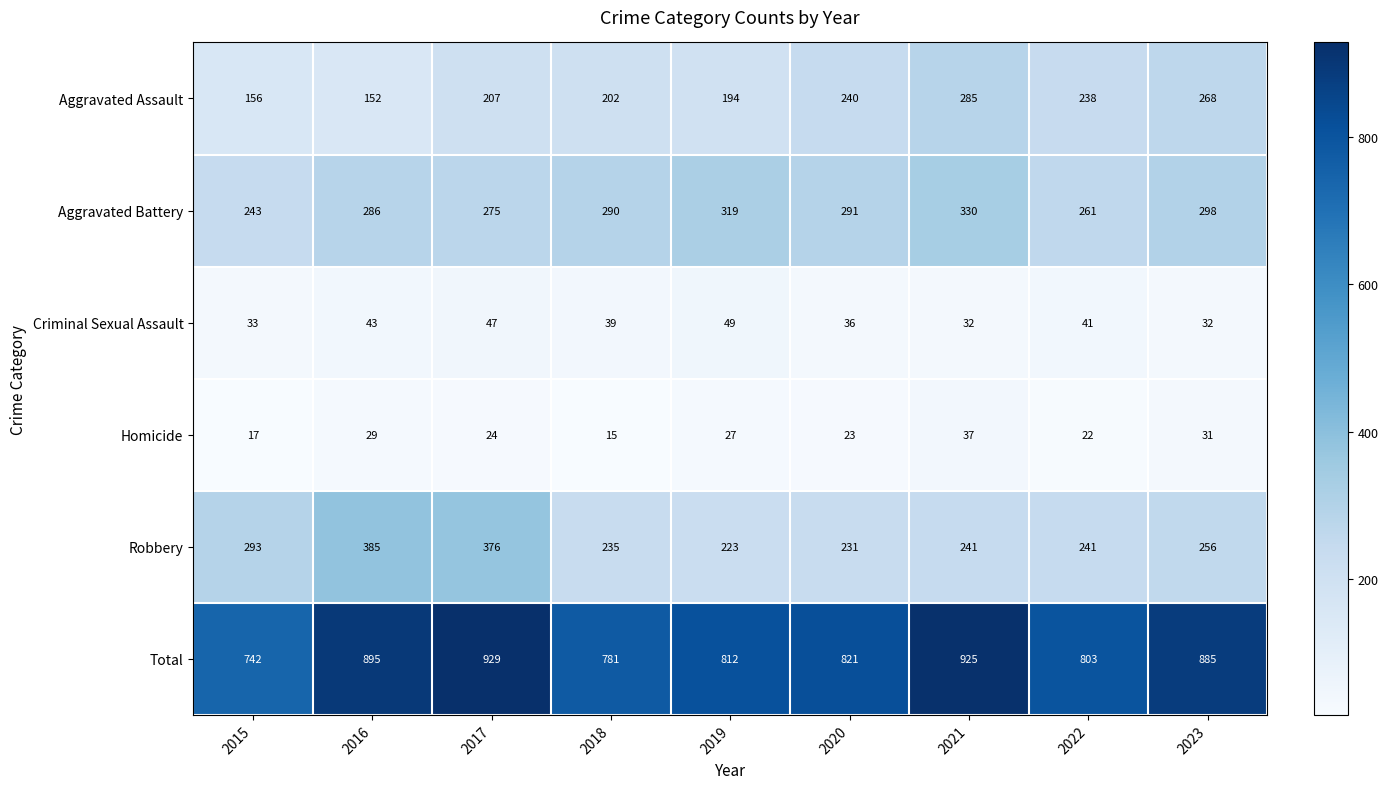

True or false: Robbery has a value of 241 at 2021.

True